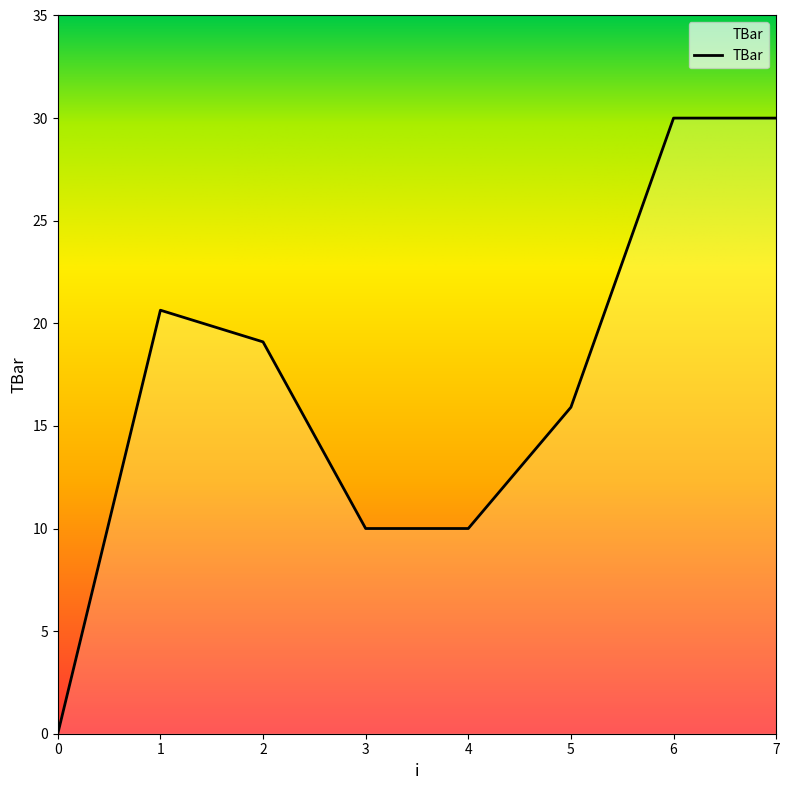

How many series are shown in this chart?

1